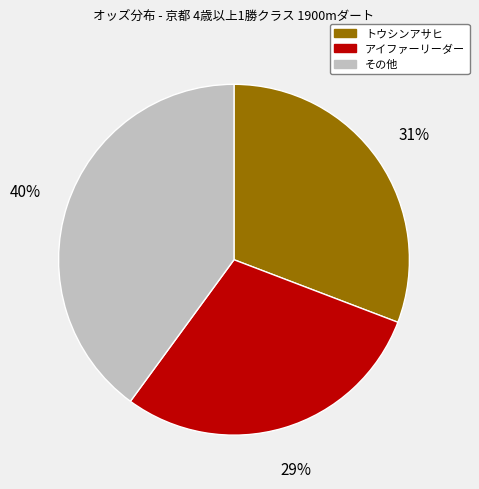

To the nearest percent, what is the difference between the largest and smallest slice percentages?

11%